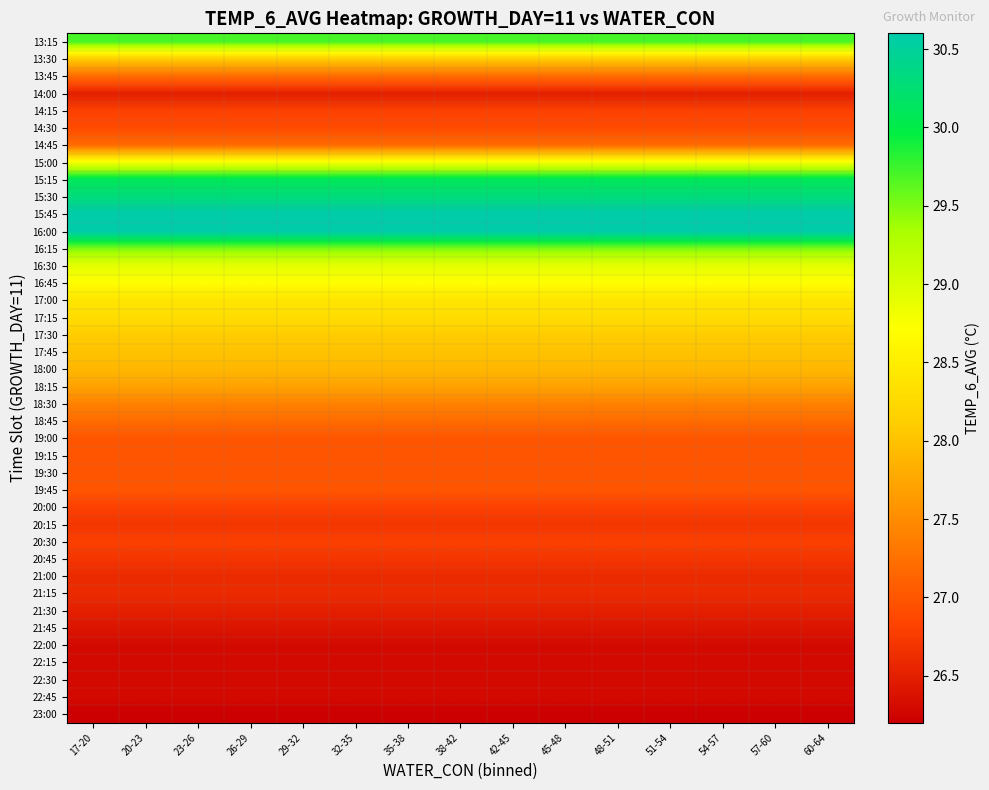

Reading left to right, transcribe all the data shown in this chart.

row_0: 17-20=29.7	20-23=29.7	23-26=29.7	26-29=29.7	29-32=29.7	32-35=29.7	35-38=29.7	38-42=29.7	42-45=29.7	45-48=29.7	48-51=29.7	51-54=29.7	54-57=29.7	57-60=29.7	60-64=29.7
row_1: 17-20=28.1	20-23=28.1	23-26=28.1	26-29=28.1	29-32=28.1	32-35=28.1	35-38=28.1	38-42=28.1	42-45=28.1	45-48=28.1	48-51=28.1	51-54=28.1	54-57=28.1	57-60=28.1	60-64=28.1
row_2: 17-20=27.2	20-23=27.2	23-26=27.2	26-29=27.2	29-32=27.2	32-35=27.2	35-38=27.2	38-42=27.2	42-45=27.2	45-48=27.2	48-51=27.2	51-54=27.2	54-57=27.2	57-60=27.2	60-64=27.2
row_3: 17-20=26.5	20-23=26.5	23-26=26.5	26-29=26.5	29-32=26.5	32-35=26.5	35-38=26.5	38-42=26.5	42-45=26.5	45-48=26.5	48-51=26.5	51-54=26.5	54-57=26.5	57-60=26.5	60-64=26.5
row_4: 17-20=26.8	20-23=26.8	23-26=26.8	26-29=26.8	29-32=26.8	32-35=26.8	35-38=26.8	38-42=26.8	42-45=26.8	45-48=26.8	48-51=26.8	51-54=26.8	54-57=26.8	57-60=26.8	60-64=26.8
row_5: 17-20=26.9	20-23=26.9	23-26=26.9	26-29=26.9	29-32=26.9	32-35=26.9	35-38=26.9	38-42=26.9	42-45=26.9	45-48=26.9	48-51=26.9	51-54=26.9	54-57=26.9	57-60=26.9	60-64=26.9
row_6: 17-20=27.2	20-23=27.2	23-26=27.2	26-29=27.2	29-32=27.2	32-35=27.2	35-38=27.2	38-42=27.2	42-45=27.2	45-48=27.2	48-51=27.2	51-54=27.2	54-57=27.2	57-60=27.2	60-64=27.2
row_7: 17-20=28.8	20-23=28.8	23-26=28.8	26-29=28.8	29-32=28.8	32-35=28.8	35-38=28.8	38-42=28.8	42-45=28.8	45-48=28.8	48-51=28.8	51-54=28.8	54-57=28.8	57-60=28.8	60-64=28.8
row_8: 17-20=30.1	20-23=30.1	23-26=30.1	26-29=30.1	29-32=30.1	32-35=30.1	35-38=30.1	38-42=30.1	42-45=30.1	45-48=30.1	48-51=30.1	51-54=30.1	54-57=30.1	57-60=30.1	60-64=30.1
row_9: 17-20=30.3	20-23=30.3	23-26=30.3	26-29=30.3	29-32=30.3	32-35=30.3	35-38=30.3	38-42=30.3	42-45=30.3	45-48=30.3	48-51=30.3	51-54=30.3	54-57=30.3	57-60=30.3	60-64=30.3
row_10: 17-20=30.6	20-23=30.6	23-26=30.6	26-29=30.6	29-32=30.6	32-35=30.6	35-38=30.6	38-42=30.6	42-45=30.6	45-48=30.6	48-51=30.6	51-54=30.6	54-57=30.6	57-60=30.6	60-64=30.6
row_11: 17-20=30.6	20-23=30.6	23-26=30.6	26-29=30.6	29-32=30.6	32-35=30.6	35-38=30.6	38-42=30.6	42-45=30.6	45-48=30.6	48-51=30.6	51-54=30.6	54-57=30.6	57-60=30.6	60-64=30.6
row_12: 17-20=29.5	20-23=29.5	23-26=29.5	26-29=29.5	29-32=29.5	32-35=29.5	35-38=29.5	38-42=29.5	42-45=29.5	45-48=29.5	48-51=29.5	51-54=29.5	54-57=29.5	57-60=29.5	60-64=29.5
row_13: 17-20=28.9	20-23=28.9	23-26=28.9	26-29=28.9	29-32=28.9	32-35=28.9	35-38=28.9	38-42=28.9	42-45=28.9	45-48=28.9	48-51=28.9	51-54=28.9	54-57=28.9	57-60=28.9	60-64=28.9
row_14: 17-20=28.7	20-23=28.7	23-26=28.7	26-29=28.7	29-32=28.7	32-35=28.7	35-38=28.7	38-42=28.7	42-45=28.7	45-48=28.7	48-51=28.7	51-54=28.7	54-57=28.7	57-60=28.7	60-64=28.7
row_15: 17-20=28.4	20-23=28.4	23-26=28.4	26-29=28.4	29-32=28.4	32-35=28.4	35-38=28.4	38-42=28.4	42-45=28.4	45-48=28.4	48-51=28.4	51-54=28.4	54-57=28.4	57-60=28.4	60-64=28.4
row_16: 17-20=28.3	20-23=28.3	23-26=28.3	26-29=28.3	29-32=28.3	32-35=28.3	35-38=28.3	38-42=28.3	42-45=28.3	45-48=28.3	48-51=28.3	51-54=28.3	54-57=28.3	57-60=28.3	60-64=28.3
row_17: 17-20=28.1	20-23=28.1	23-26=28.1	26-29=28.1	29-32=28.1	32-35=28.1	35-38=28.1	38-42=28.1	42-45=28.1	45-48=28.1	48-51=28.1	51-54=28.1	54-57=28.1	57-60=28.1	60-64=28.1
row_18: 17-20=28.0	20-23=28.0	23-26=28.0	26-29=28.0	29-32=28.0	32-35=28.0	35-38=28.0	38-42=28.0	42-45=28.0	45-48=28.0	48-51=28.0	51-54=28.0	54-57=28.0	57-60=28.0	60-64=28.0
row_19: 17-20=27.9	20-23=27.9	23-26=27.9	26-29=27.9	29-32=27.9	32-35=27.9	35-38=27.9	38-42=27.9	42-45=27.9	45-48=27.9	48-51=27.9	51-54=27.9	54-57=27.9	57-60=27.9	60-64=27.9
row_20: 17-20=27.7	20-23=27.7	23-26=27.7	26-29=27.7	29-32=27.7	32-35=27.7	35-38=27.7	38-42=27.7	42-45=27.7	45-48=27.7	48-51=27.7	51-54=27.7	54-57=27.7	57-60=27.7	60-64=27.7
row_21: 17-20=27.4	20-23=27.4	23-26=27.4	26-29=27.4	29-32=27.4	32-35=27.4	35-38=27.4	38-42=27.4	42-45=27.4	45-48=27.4	48-51=27.4	51-54=27.4	54-57=27.4	57-60=27.4	60-64=27.4
row_22: 17-20=27.2	20-23=27.2	23-26=27.2	26-29=27.2	29-32=27.2	32-35=27.2	35-38=27.2	38-42=27.2	42-45=27.2	45-48=27.2	48-51=27.2	51-54=27.2	54-57=27.2	57-60=27.2	60-64=27.2
row_23: 17-20=27.0	20-23=27.0	23-26=27.0	26-29=27.0	29-32=27.0	32-35=27.0	35-38=27.0	38-42=27.0	42-45=27.0	45-48=27.0	48-51=27.0	51-54=27.0	54-57=27.0	57-60=27.0	60-64=27.0
row_24: 17-20=27.0	20-23=27.0	23-26=27.0	26-29=27.0	29-32=27.0	32-35=27.0	35-38=27.0	38-42=27.0	42-45=27.0	45-48=27.0	48-51=27.0	51-54=27.0	54-57=27.0	57-60=27.0	60-64=27.0
row_25: 17-20=27.0	20-23=27.0	23-26=27.0	26-29=27.0	29-32=27.0	32-35=27.0	35-38=27.0	38-42=27.0	42-45=27.0	45-48=27.0	48-51=27.0	51-54=27.0	54-57=27.0	57-60=27.0	60-64=27.0
row_26: 17-20=27.0	20-23=27.0	23-26=27.0	26-29=27.0	29-32=27.0	32-35=27.0	35-38=27.0	38-42=27.0	42-45=27.0	45-48=27.0	48-51=27.0	51-54=27.0	54-57=27.0	57-60=27.0	60-64=27.0
row_27: 17-20=26.8	20-23=26.8	23-26=26.8	26-29=26.8	29-32=26.8	32-35=26.8	35-38=26.8	38-42=26.8	42-45=26.8	45-48=26.8	48-51=26.8	51-54=26.8	54-57=26.8	57-60=26.8	60-64=26.8
row_28: 17-20=26.7	20-23=26.7	23-26=26.7	26-29=26.7	29-32=26.7	32-35=26.7	35-38=26.7	38-42=26.7	42-45=26.7	45-48=26.7	48-51=26.7	51-54=26.7	54-57=26.7	57-60=26.7	60-64=26.7
row_29: 17-20=26.8	20-23=26.8	23-26=26.8	26-29=26.8	29-32=26.8	32-35=26.8	35-38=26.8	38-42=26.8	42-45=26.8	45-48=26.8	48-51=26.8	51-54=26.8	54-57=26.8	57-60=26.8	60-64=26.8
row_30: 17-20=26.7	20-23=26.7	23-26=26.7	26-29=26.7	29-32=26.7	32-35=26.7	35-38=26.7	38-42=26.7	42-45=26.7	45-48=26.7	48-51=26.7	51-54=26.7	54-57=26.7	57-60=26.7	60-64=26.7
row_31: 17-20=26.6	20-23=26.6	23-26=26.6	26-29=26.6	29-32=26.6	32-35=26.6	35-38=26.6	38-42=26.6	42-45=26.6	45-48=26.6	48-51=26.6	51-54=26.6	54-57=26.6	57-60=26.6	60-64=26.6
row_32: 17-20=26.6	20-23=26.6	23-26=26.6	26-29=26.6	29-32=26.6	32-35=26.6	35-38=26.6	38-42=26.6	42-45=26.6	45-48=26.6	48-51=26.6	51-54=26.6	54-57=26.6	57-60=26.6	60-64=26.6
row_33: 17-20=26.5	20-23=26.5	23-26=26.5	26-29=26.5	29-32=26.5	32-35=26.5	35-38=26.5	38-42=26.5	42-45=26.5	45-48=26.5	48-51=26.5	51-54=26.5	54-57=26.5	57-60=26.5	60-64=26.5
row_34: 17-20=26.4	20-23=26.4	23-26=26.4	26-29=26.4	29-32=26.4	32-35=26.4	35-38=26.4	38-42=26.4	42-45=26.4	45-48=26.4	48-51=26.4	51-54=26.4	54-57=26.4	57-60=26.4	60-64=26.4
row_35: 17-20=26.3	20-23=26.3	23-26=26.3	26-29=26.3	29-32=26.3	32-35=26.3	35-38=26.3	38-42=26.3	42-45=26.3	45-48=26.3	48-51=26.3	51-54=26.3	54-57=26.3	57-60=26.3	60-64=26.3
row_36: 17-20=26.3	20-23=26.3	23-26=26.3	26-29=26.3	29-32=26.3	32-35=26.3	35-38=26.3	38-42=26.3	42-45=26.3	45-48=26.3	48-51=26.3	51-54=26.3	54-57=26.3	57-60=26.3	60-64=26.3
row_37: 17-20=26.3	20-23=26.3	23-26=26.3	26-29=26.3	29-32=26.3	32-35=26.3	35-38=26.3	38-42=26.3	42-45=26.3	45-48=26.3	48-51=26.3	51-54=26.3	54-57=26.3	57-60=26.3	60-64=26.3
row_38: 17-20=26.3	20-23=26.3	23-26=26.3	26-29=26.3	29-32=26.3	32-35=26.3	35-38=26.3	38-42=26.3	42-45=26.3	45-48=26.3	48-51=26.3	51-54=26.3	54-57=26.3	57-60=26.3	60-64=26.3
row_39: 17-20=26.2	20-23=26.2	23-26=26.2	26-29=26.2	29-32=26.2	32-35=26.2	35-38=26.2	38-42=26.2	42-45=26.2	45-48=26.2	48-51=26.2	51-54=26.2	54-57=26.2	57-60=26.2	60-64=26.2